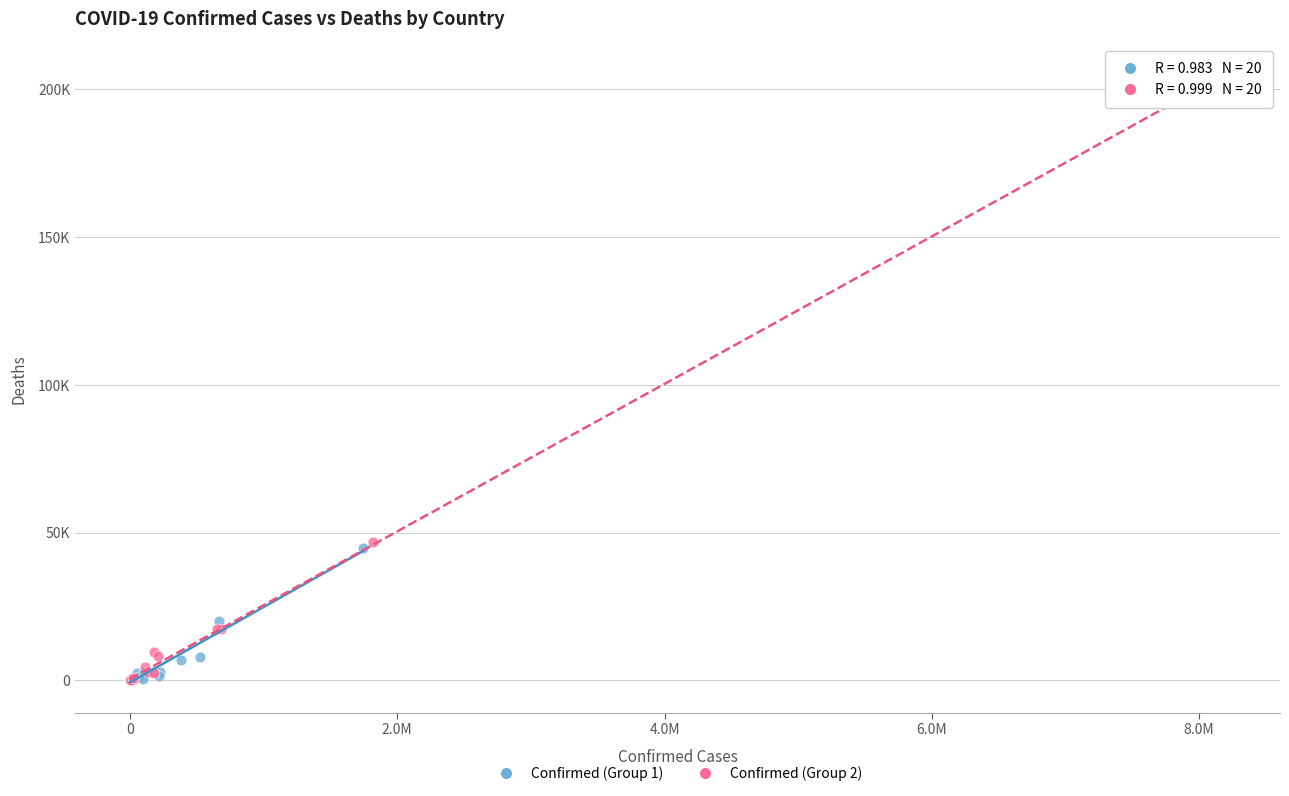

What are all the series names shown in the legend?

Confirmed (Group 1), Confirmed (Group 2)